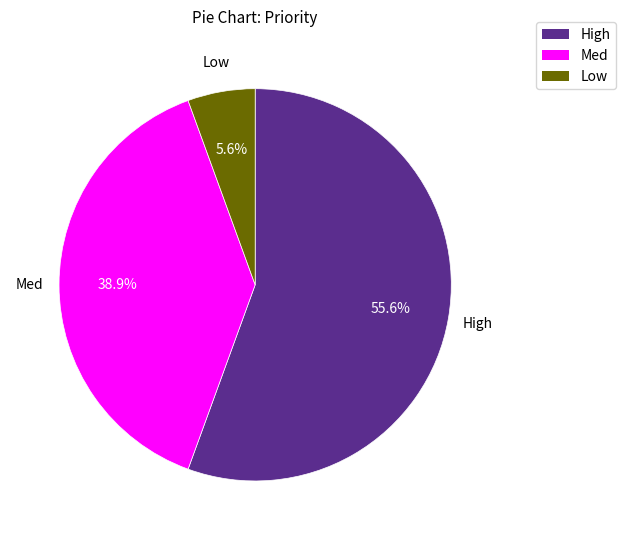

Which slice is the largest?

High